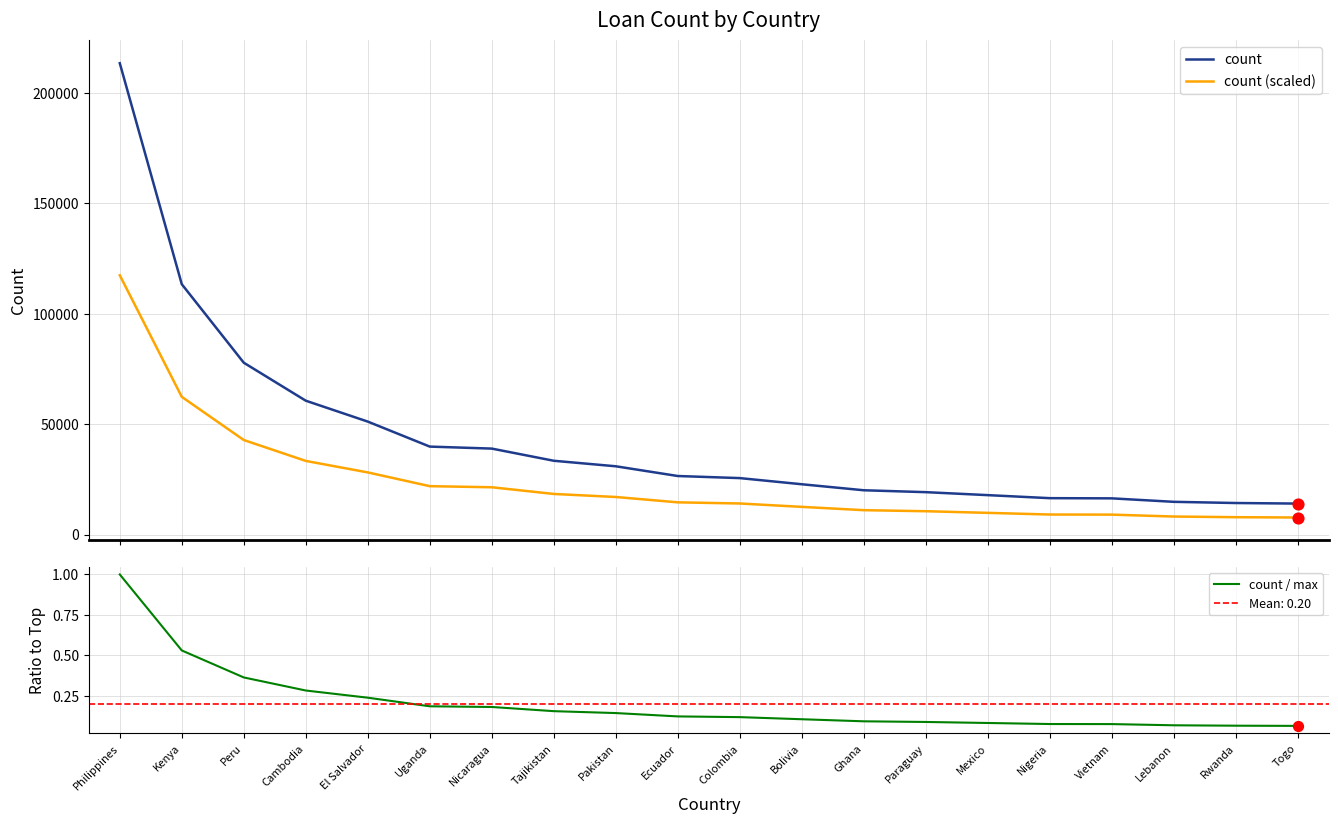

Which series has the largest Y range (max minus min)?

count